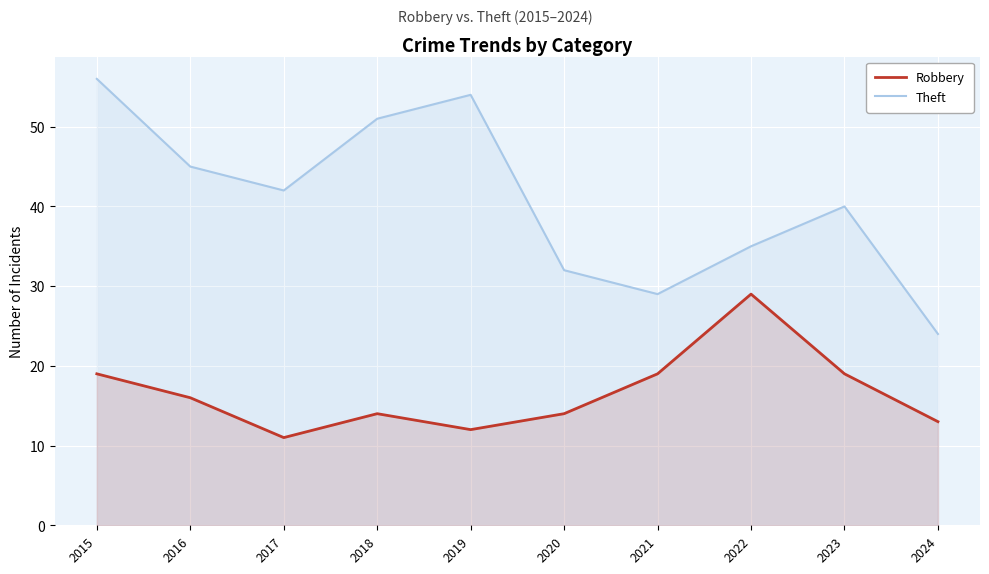

What is the sum of all Robbery values?

166